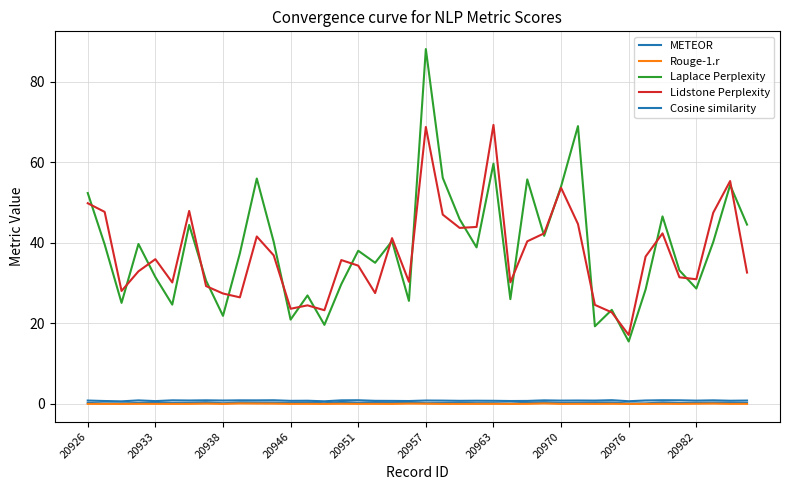

Is this an area chart (filled region under the line)?

No